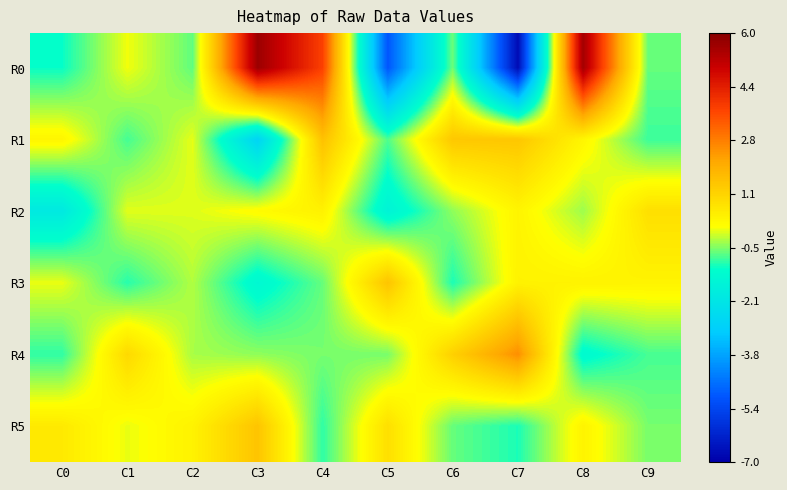

At how many categories does at least one series exceed -1?

10